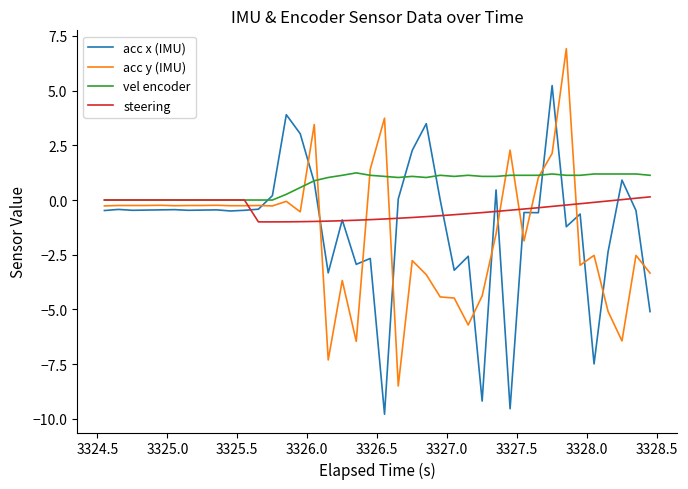

True or false: acc x (IMU) has more than 2 interior local peaks.

True